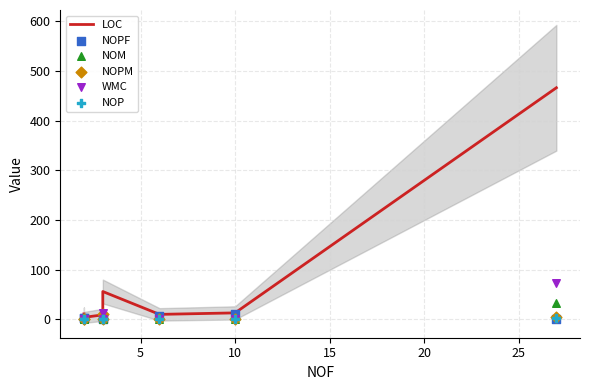

Which series reaches the minimum Y coordinate?

NOPF